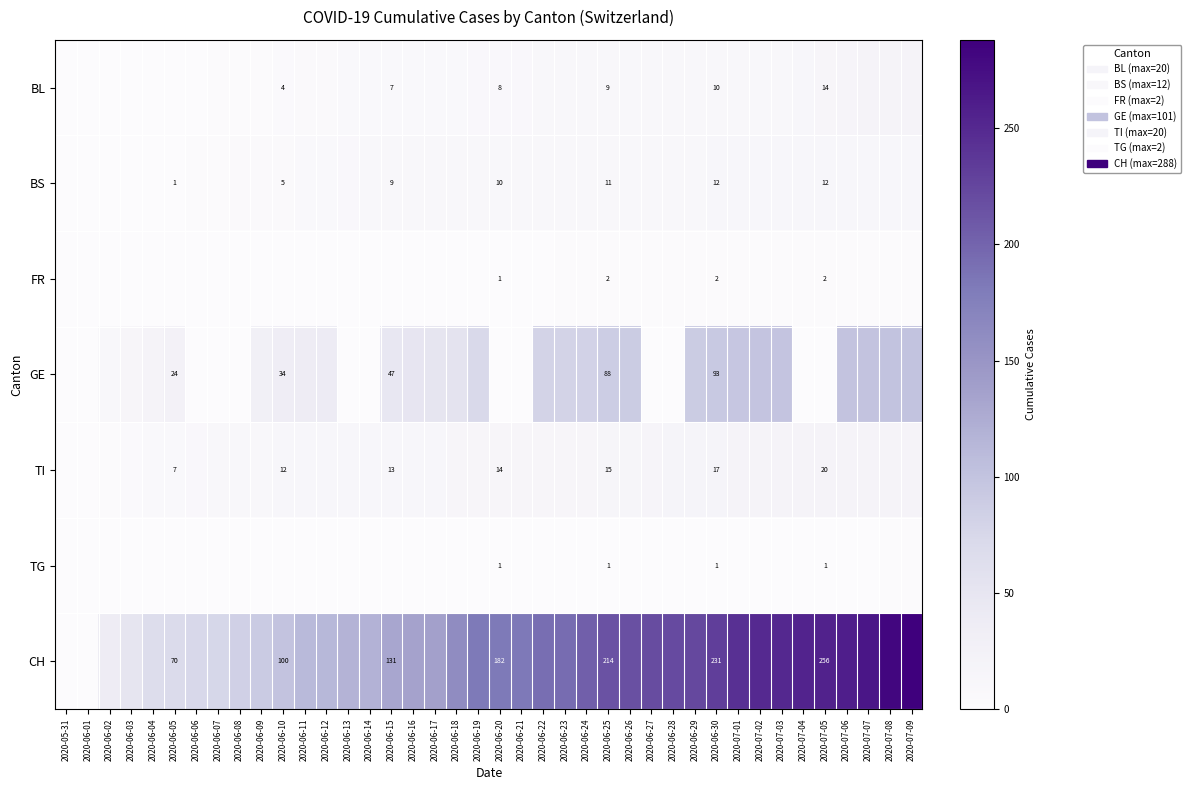

The BL series shows 2 at 2020-06-25. True or false?

False